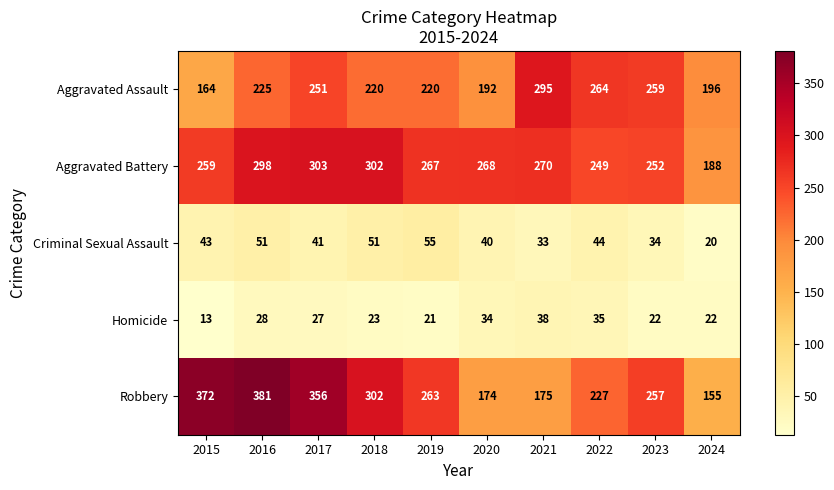

Which category has the lowest value across all series?

2015